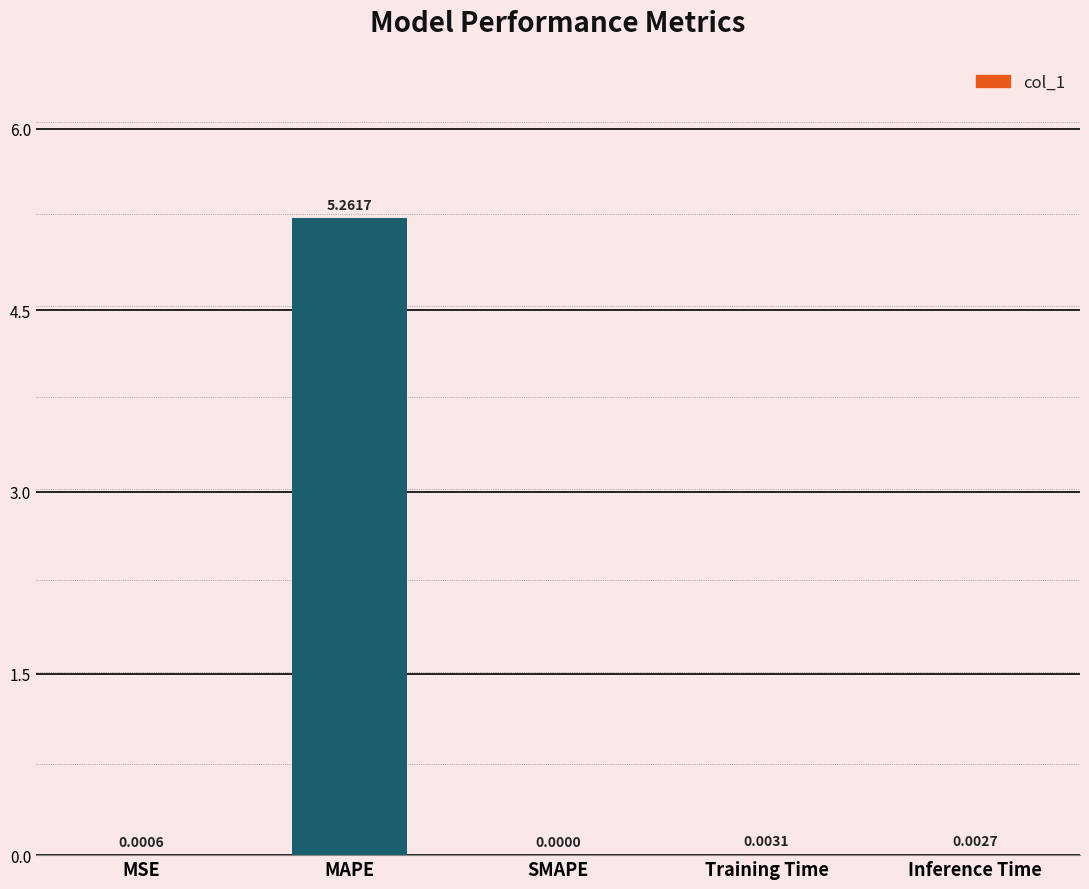

How many data points does each series have?

5